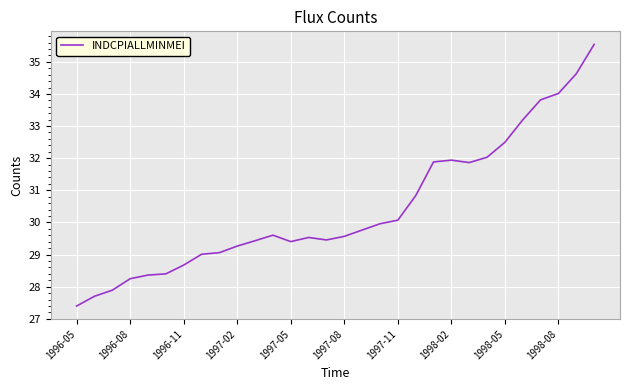

What is the difference between the maximum and minimum values?

8.1